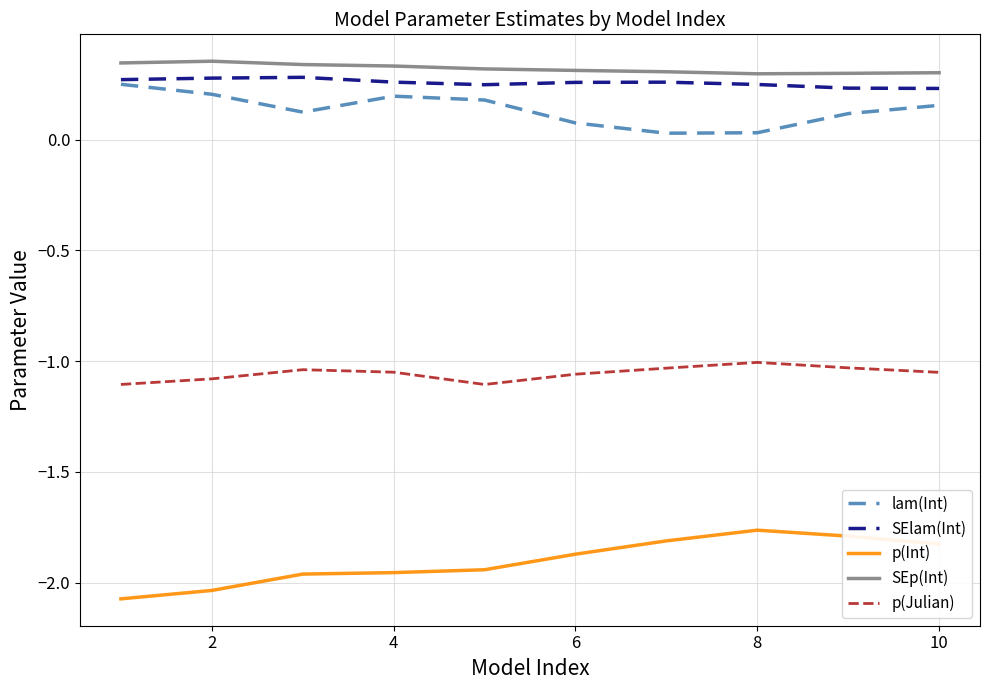

True or false: p(Int) and SEp(Int) intersect in this chart.

False